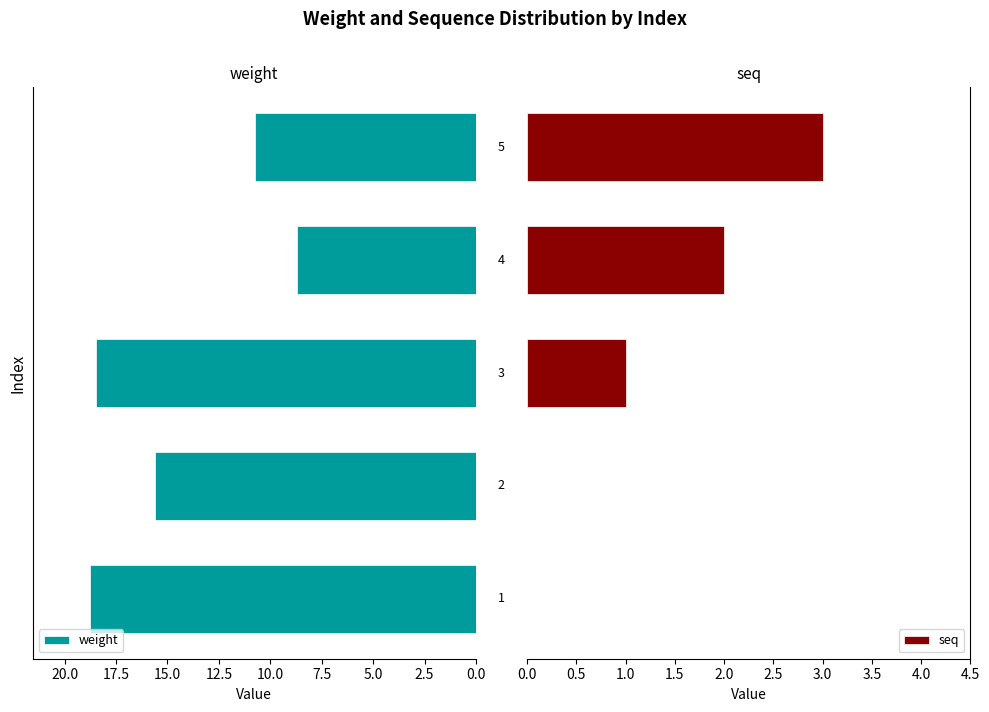

What is the difference between the second highest and second lowest values in the weight series?

7.7